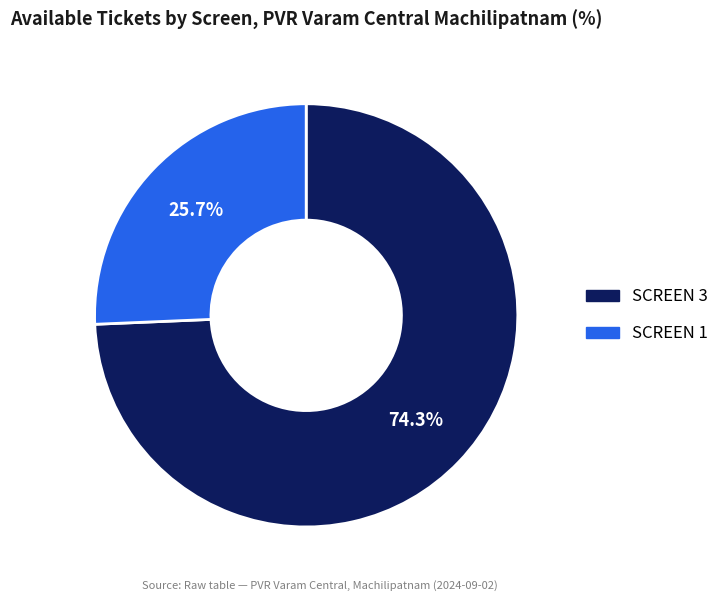

True or false: SCREEN 1 accounts for 37% of the total.

False